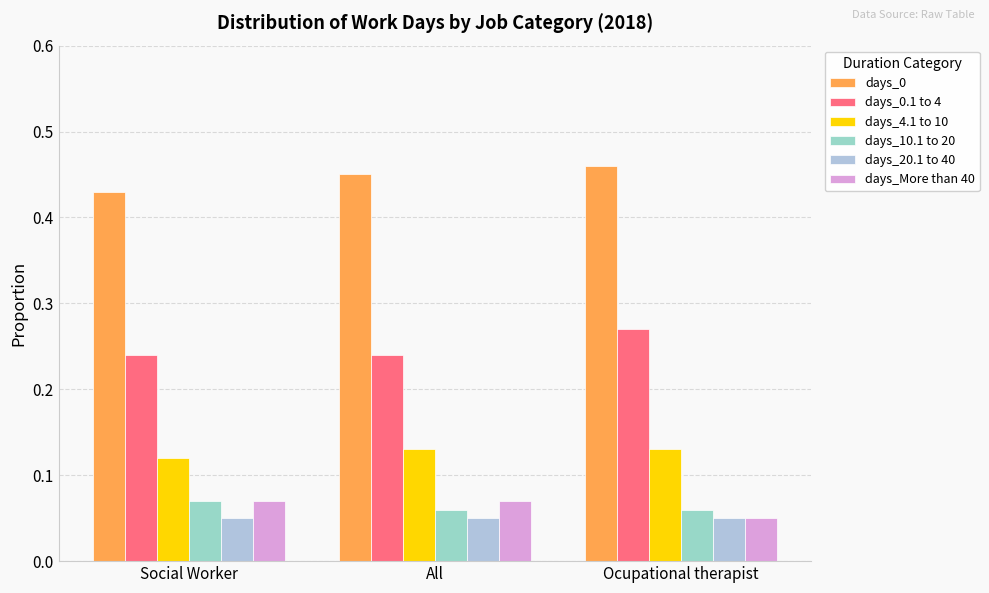

Is it true that days_10.1 to 20 equals 0.1 at Ocupational therapist?

True